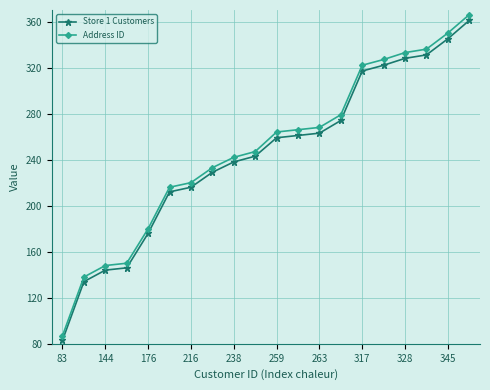

How many categories are shown in the chart?

20